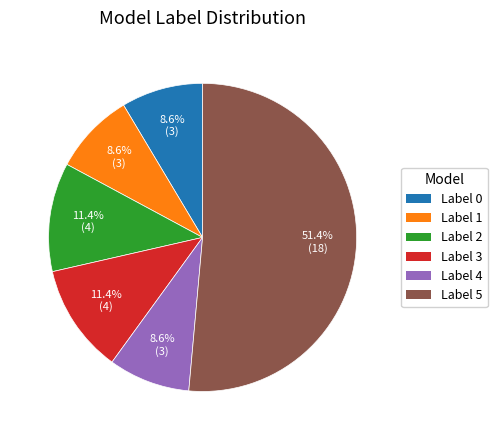

What is the majority slice?

Label 5